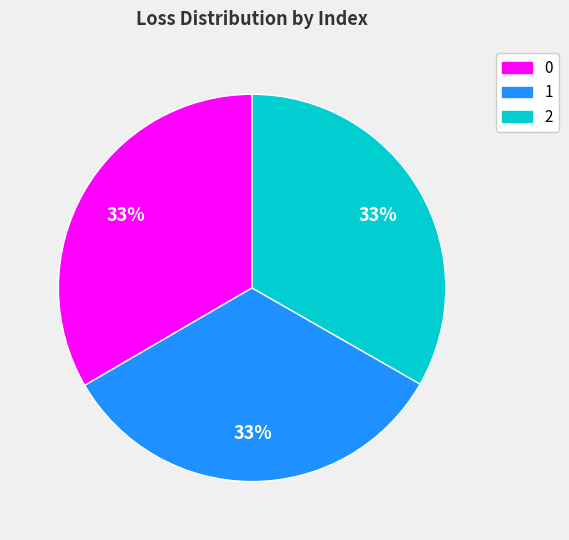

To the nearest percent, what is the average slice percentage?

33%